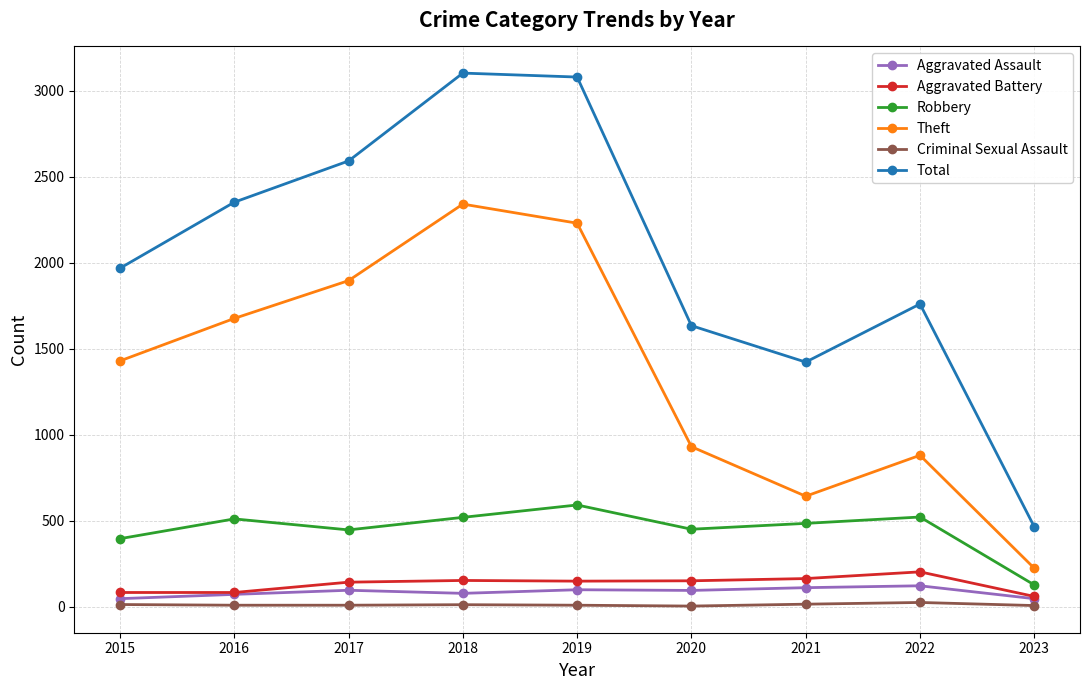

Does the chart display data point markers on the line(s)?

Yes